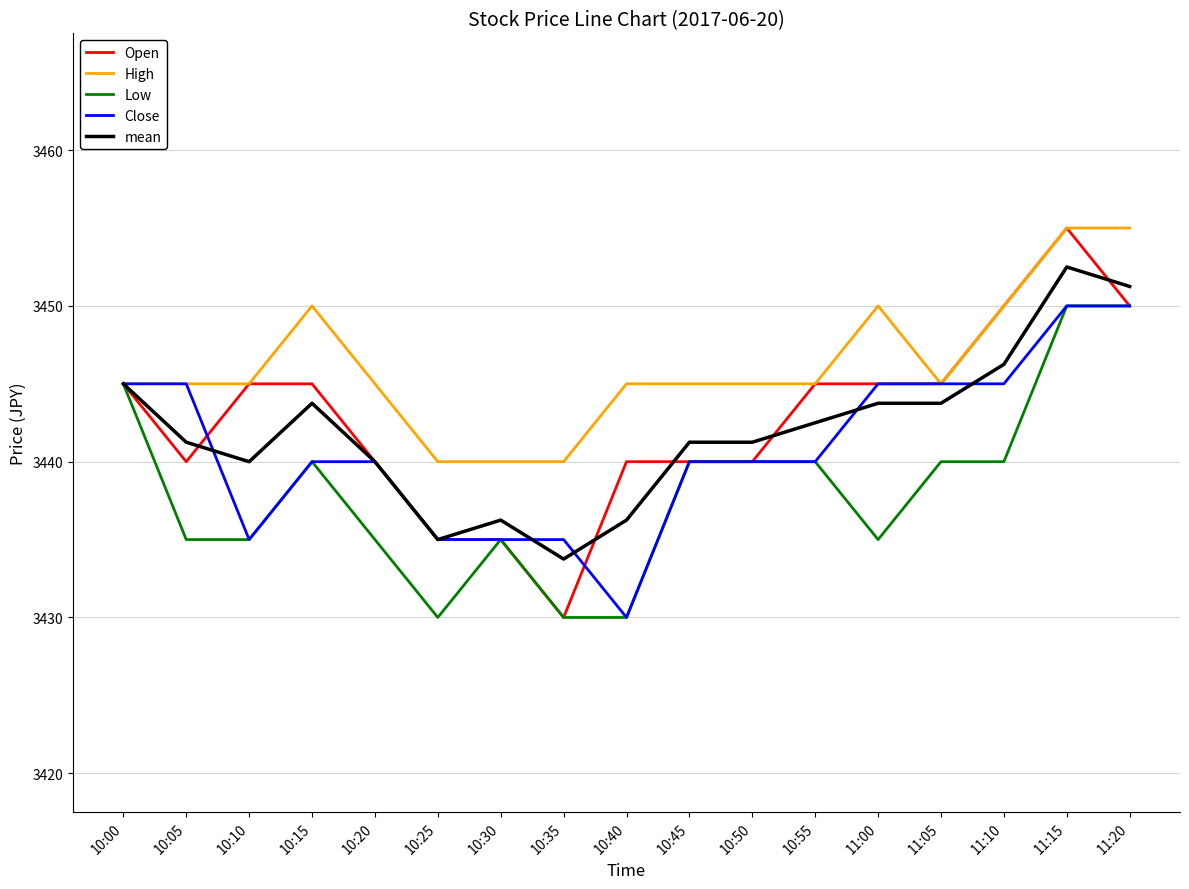

Count the number of categories in the chart.

17